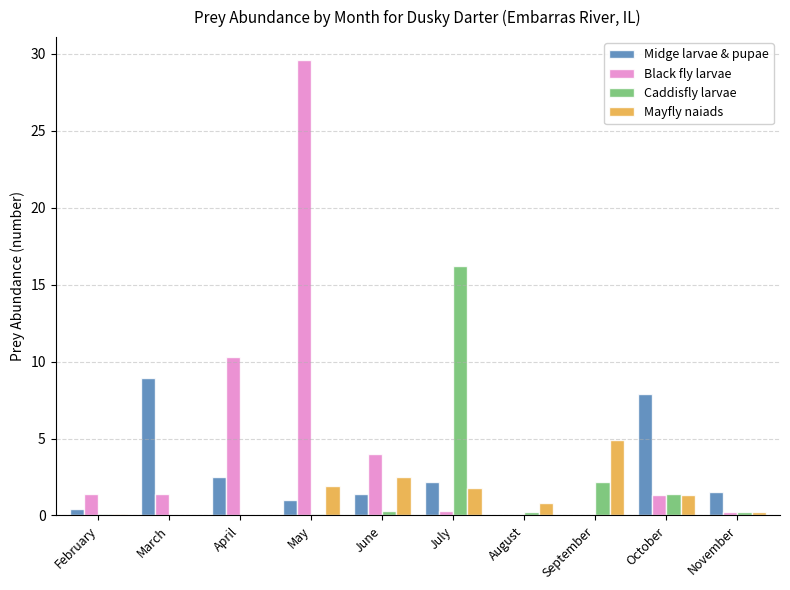

Which series has the largest range (max minus min)?

Black fly larvae